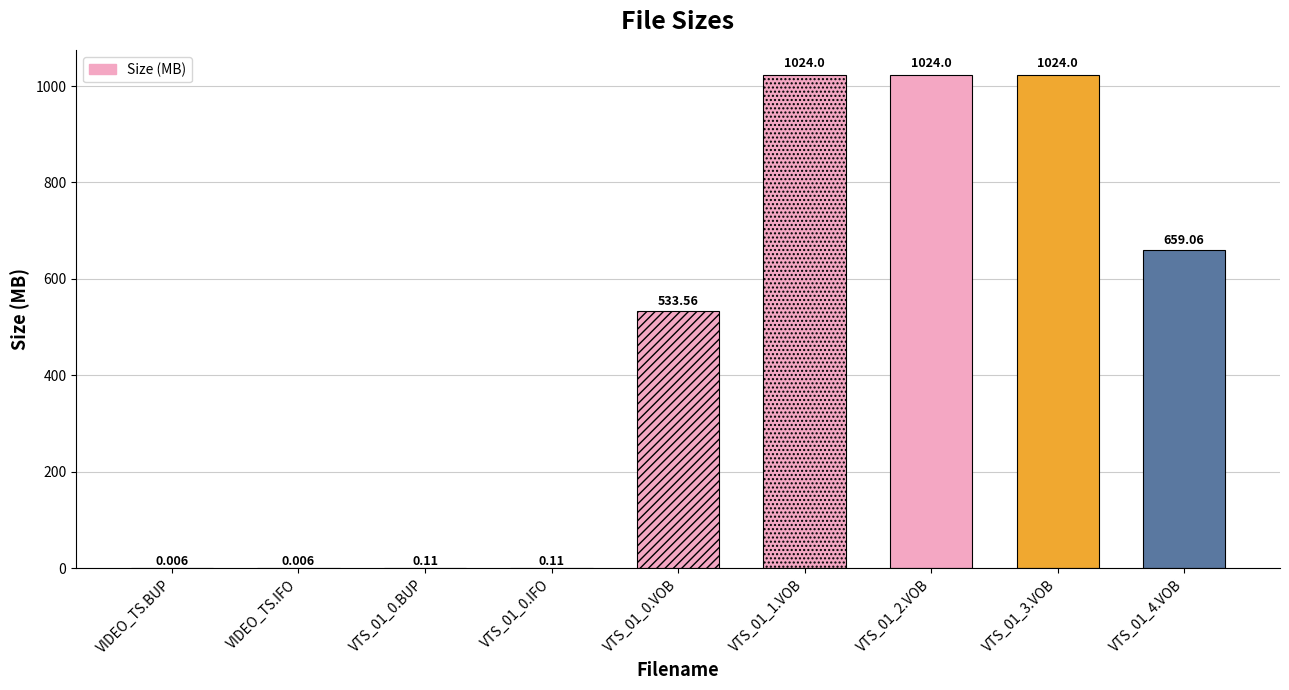

What is the average value?

473.9